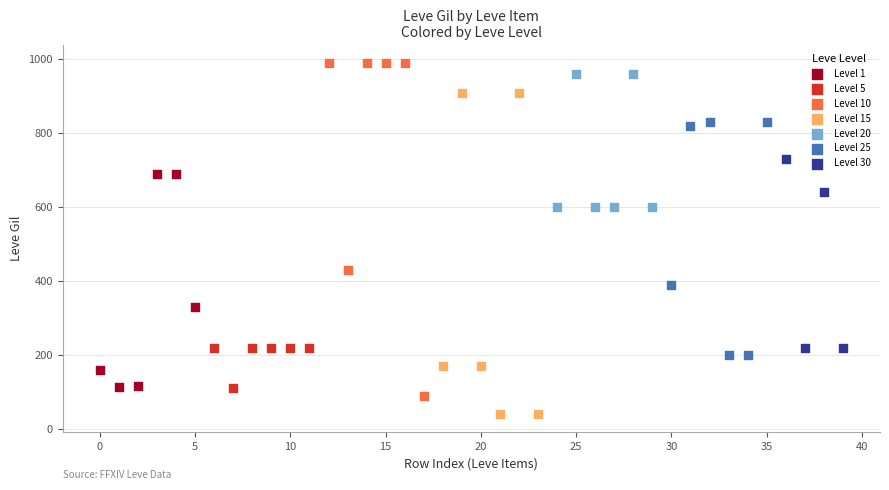

Which series reaches the minimum Y coordinate?

Level 15